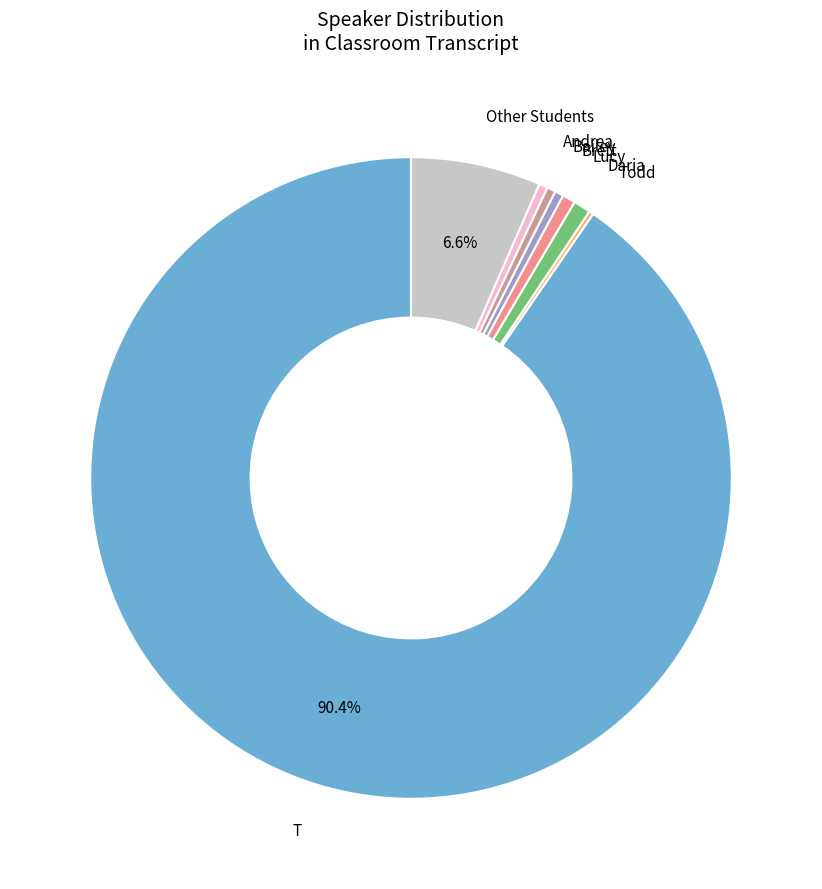

True or false: Other Students accounts for 1% of the total.

False